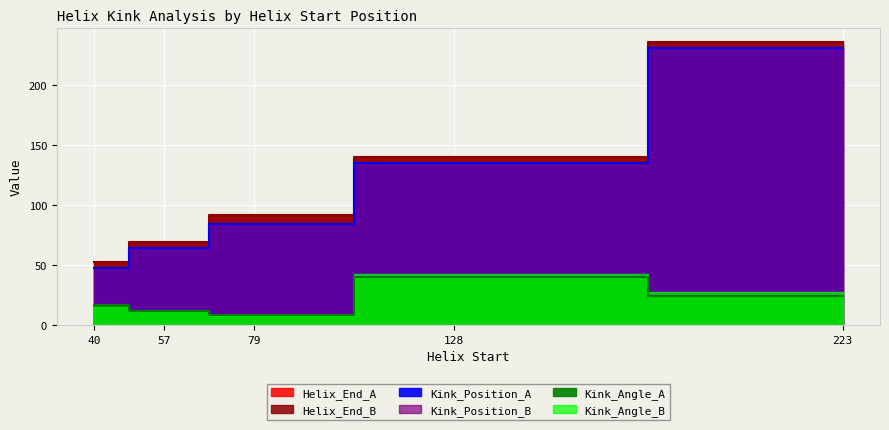

Which label corresponds to the largest value in the chart?

223